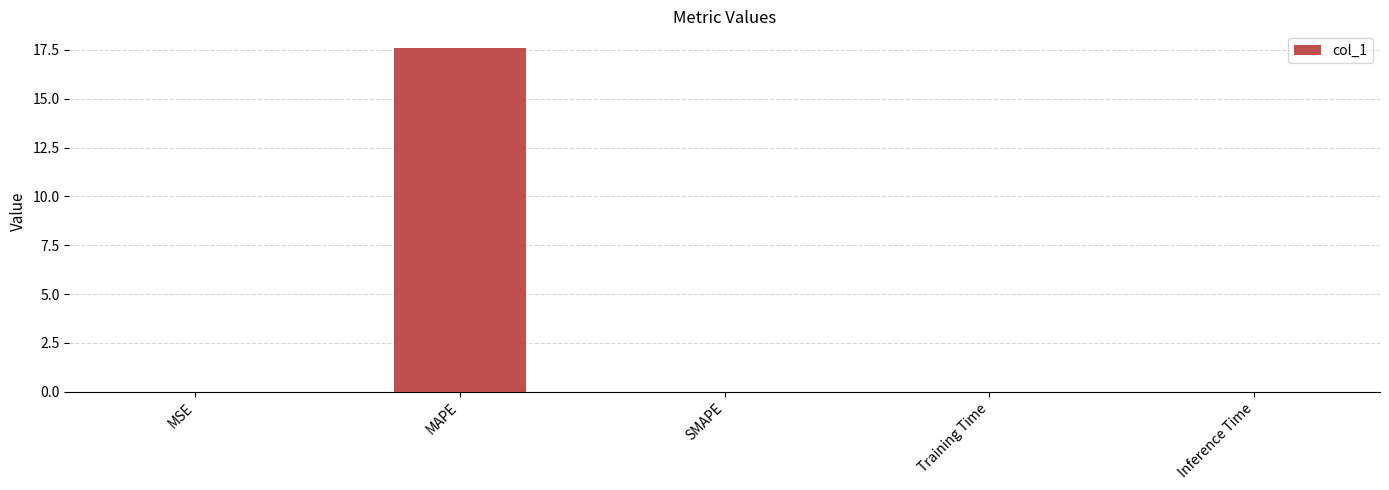

What is the sum of all values?

17.6